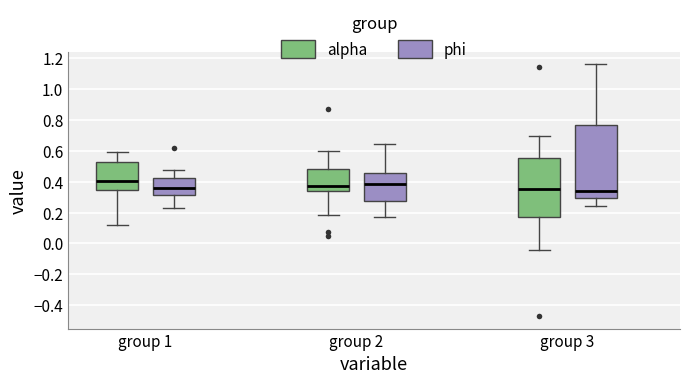

Reading left to right, read every box against the y-axis: the position of its median line, the range the box covers, and the ends of its whiskers. The values are not printed on the chart, so give them approximately, as read against the axis.

group 1 (alpha): median 0.40, box 0.34 to 0.54, whiskers 0.12 to 0.58
group 1 (phi): median 0.36, box 0.32 to 0.42, whiskers 0.24 to 0.48
group 2 (alpha): median 0.38, box 0.34 to 0.48, whiskers 0.18 to 0.60
group 2 (phi): median 0.38, box 0.28 to 0.46, whiskers 0.16 to 0.64
group 3 (alpha): median 0.36, box 0.16 to 0.56, whiskers -0.04 to 0.70
group 3 (phi): median 0.34, box 0.30 to 0.76, whiskers 0.24 to 1.16